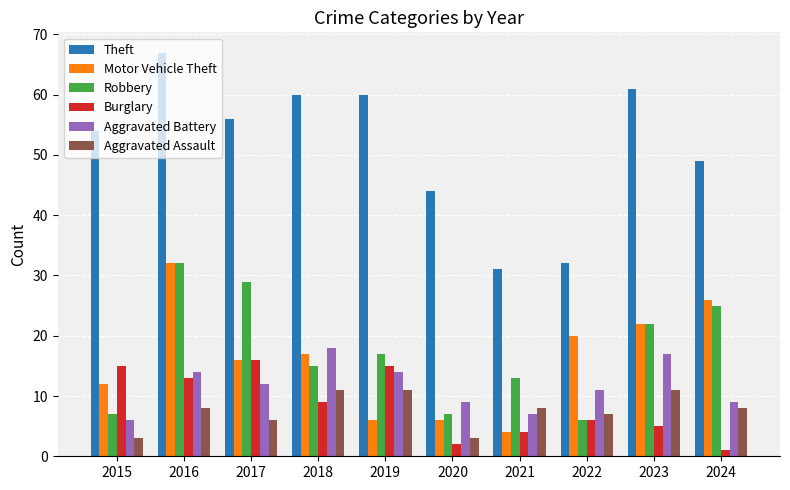

At which category does the chart reach its peak across all series?

2016